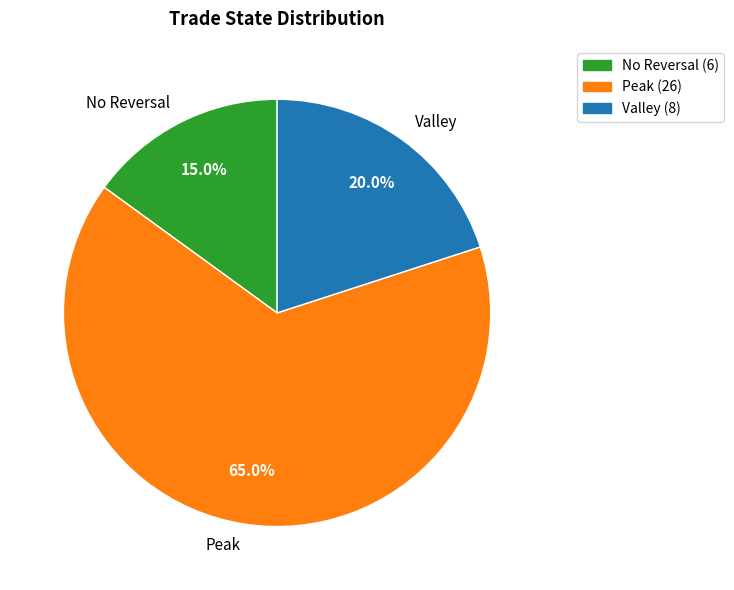

How much of the chart is everything except No Reversal?

85.0%